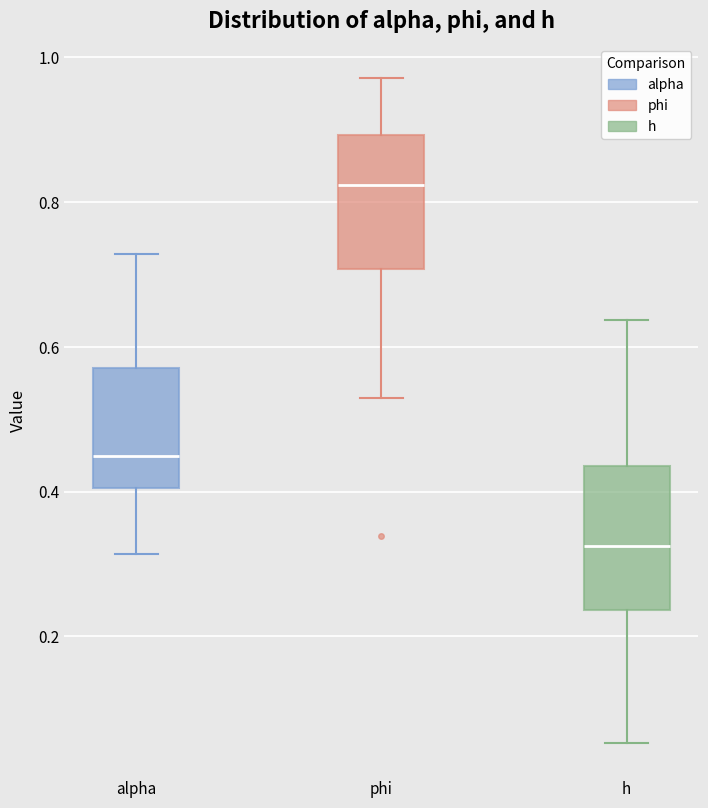

Which box has the lowest median line?

h